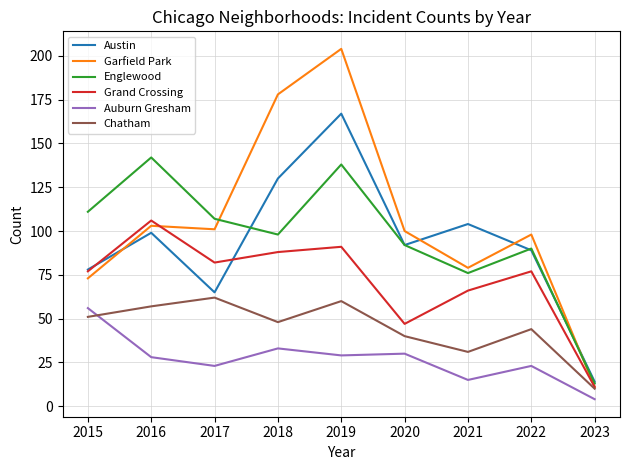

In Garfield Park, how many points are lower than both neighbors (excluding endpoints)?

2